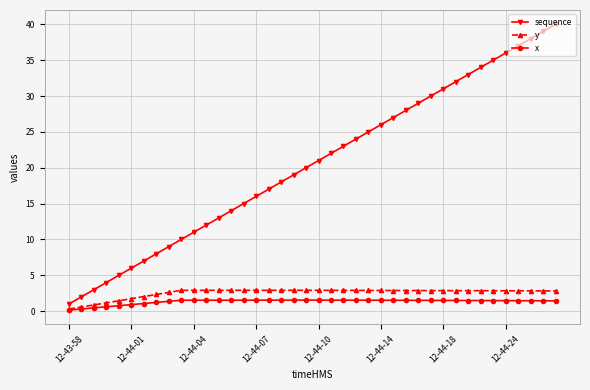

What is the maximum value shown in the chart?

40.0